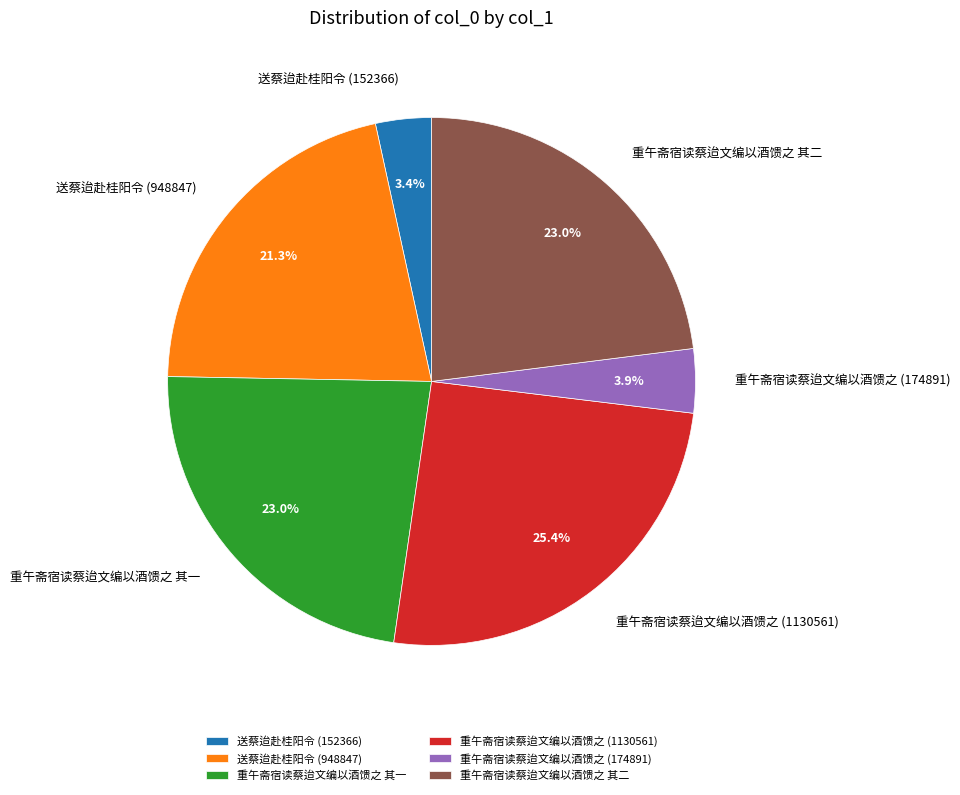

To the nearest percent, what portion does 送蔡迨赴桂阳令 (948847) represent?

21%